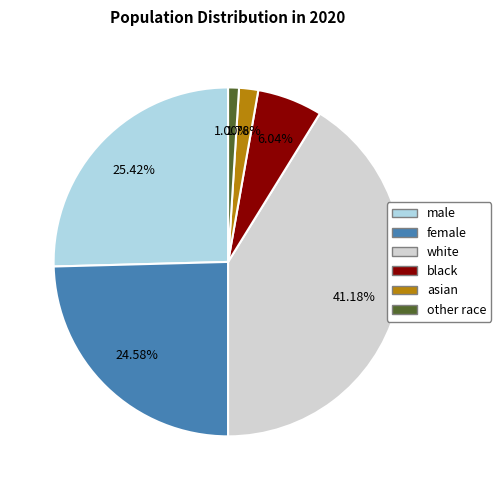

Is there a majority slice in this chart?

No